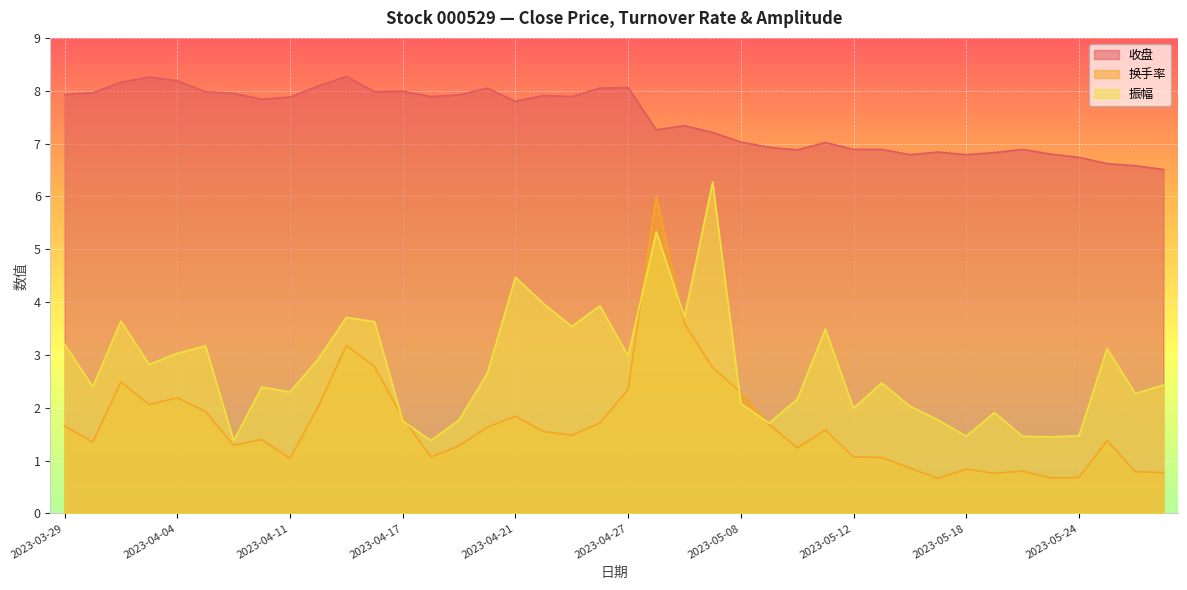

What is the difference between the 振幅 values at 2023-05-09 and 2023-05-18?

0.2